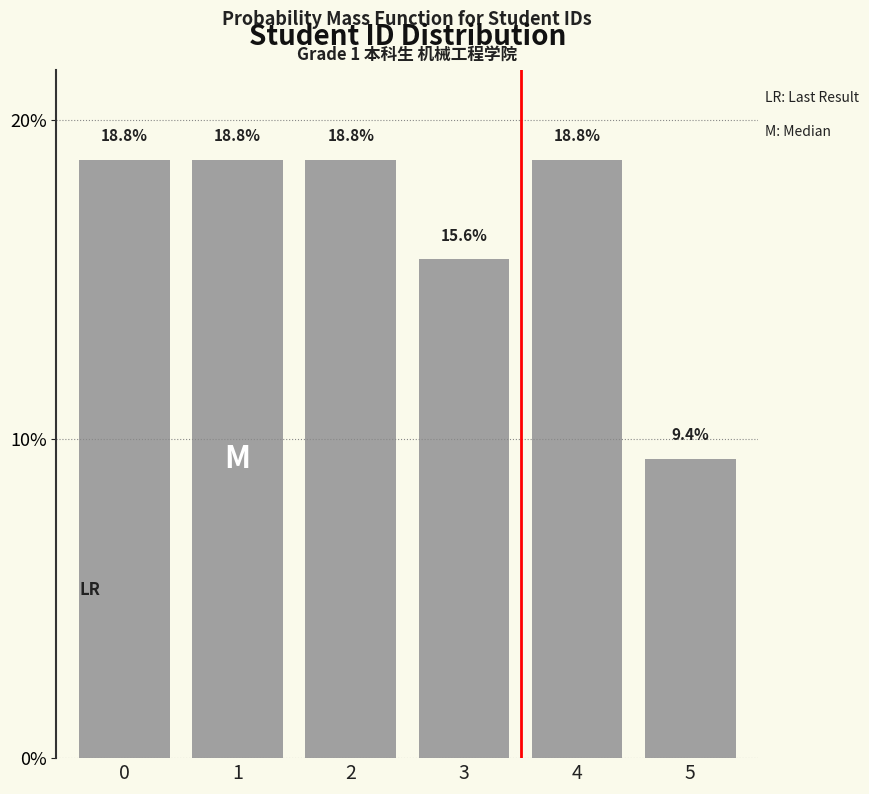

Reading left to right, extract all data points from this chart.

0=18.8	1=18.8	2=18.8	3=15.6	4=18.8	5=9.4